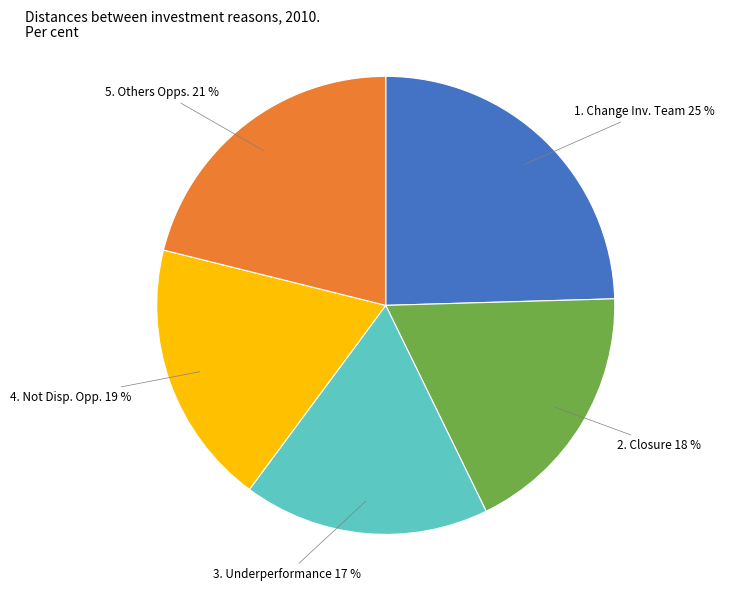

Does any single category account for the majority?

No